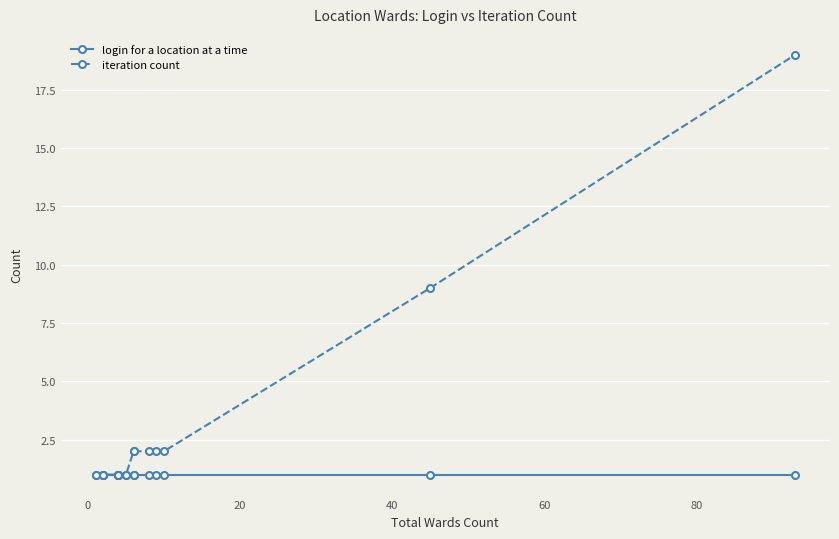

The login for a location at a time series shows 2 at 10. True or false?

False